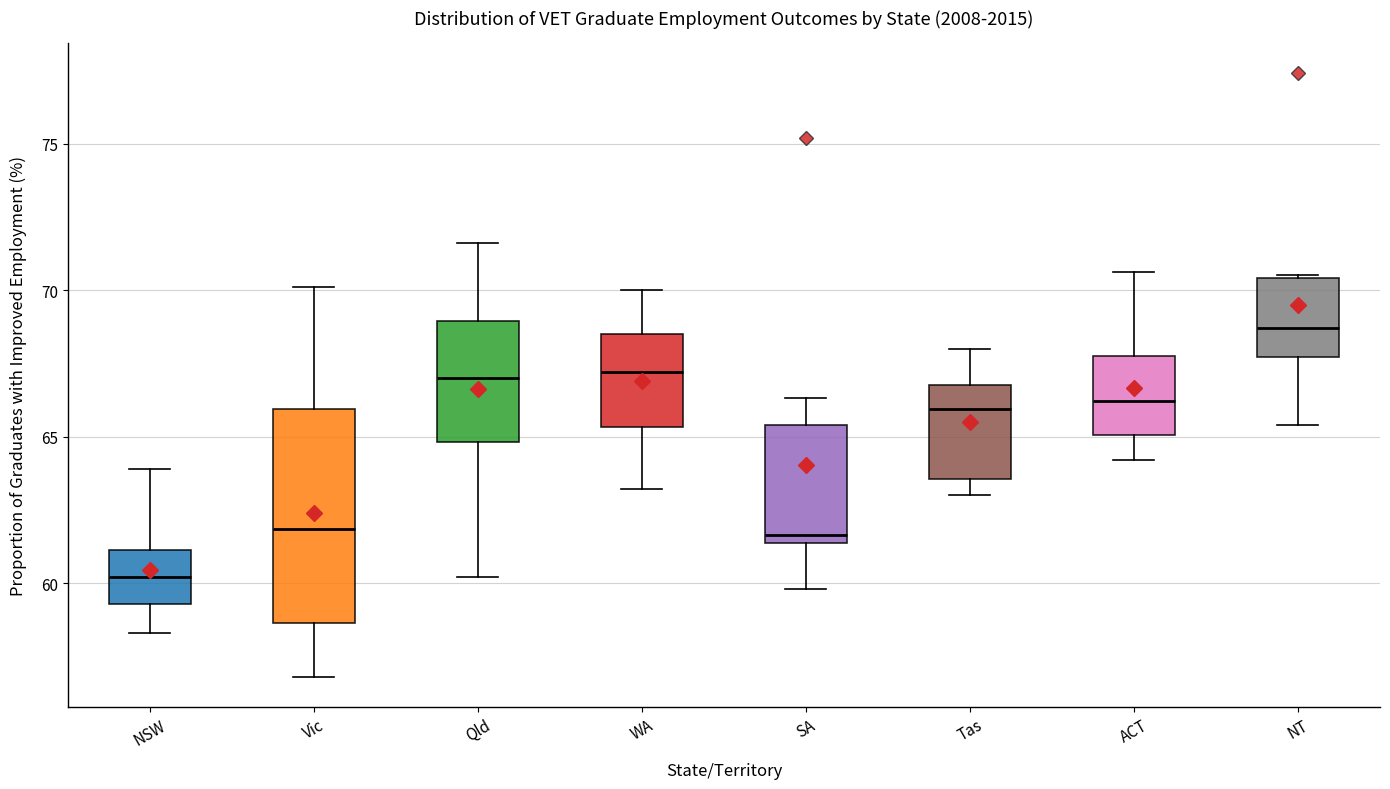

Reading left to right, read every box against the y-axis: the position of its median line, the range the box covers, and the ends of its whiskers. The values are not printed on the chart, so give them approximately, as read against the axis.

NSW: median 60.0, box 59.5 to 61.0, whiskers 58.5 to 64.0
Vic: median 62.0, box 58.5 to 66.0, whiskers 57.0 to 70.0
Qld: median 67.0, box 65.0 to 69.0, whiskers 60.0 to 71.5
WA: median 67.0, box 65.5 to 68.5, whiskers 63.0 to 70.0
SA: median 61.5 (just above the box's lower edge), box 61.5 to 65.5, whiskers 60.0 to 66.5
Tas: median 66.0, box 63.5 to 67.0, whiskers 63.0 to 68.0
ACT: median 66.0, box 65.0 to 68.0, whiskers 64.0 to 70.5
NT: median 68.5, box 67.5 to 70.5, whiskers 65.5 to 70.5